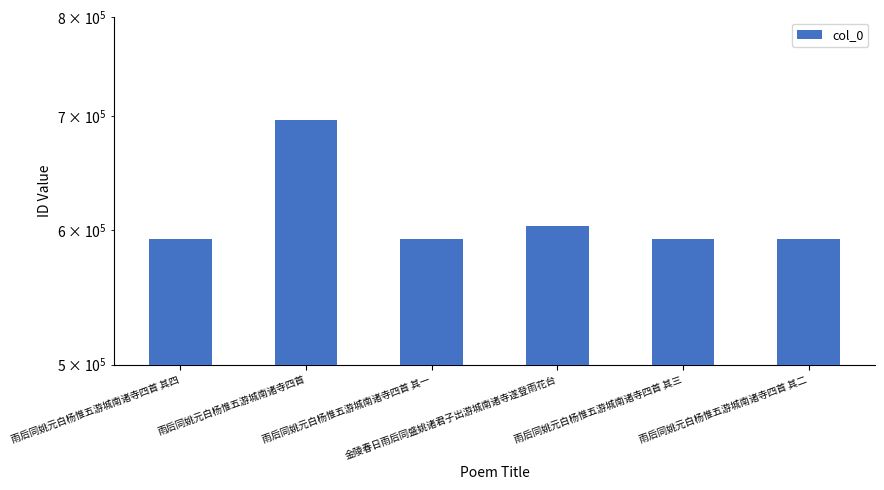

Between 雨后同姚元白杨惟五游城南诸寺四首 其一 and 雨后同姚元白杨惟五游城南诸寺四首 其三, which is larger?

雨后同姚元白杨惟五游城南诸寺四首 其三